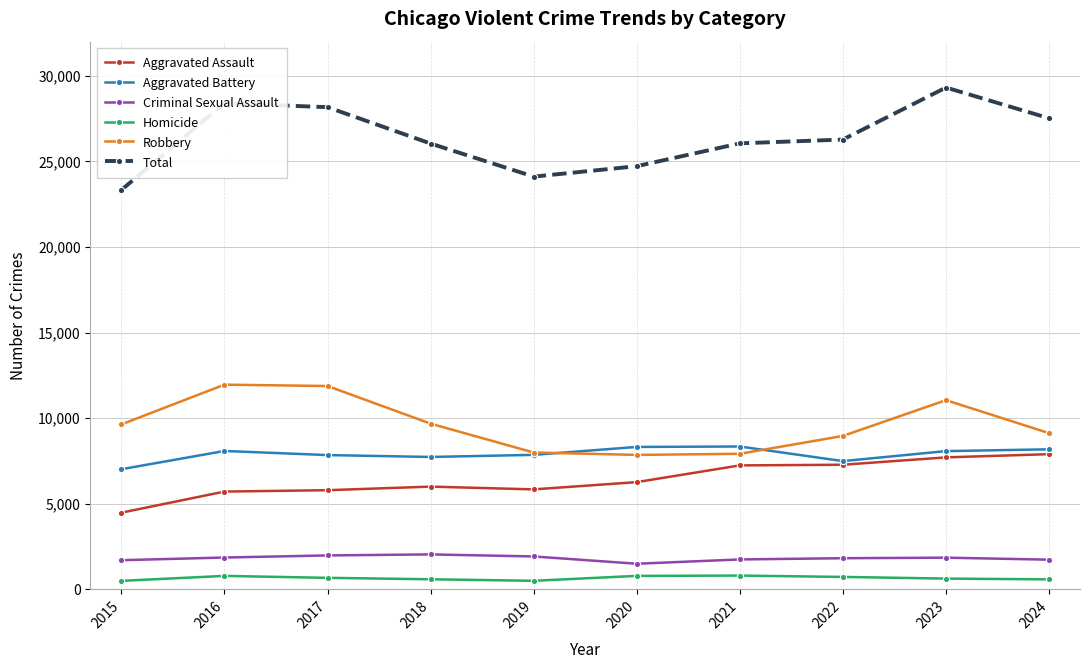

True or false: Total has more than 0 interior local peaks.

True